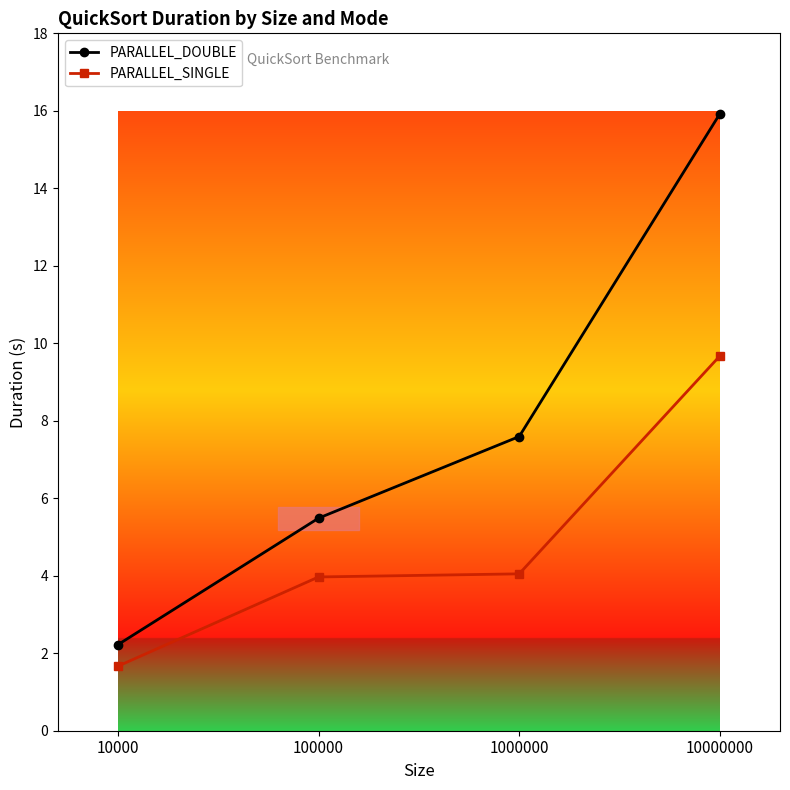

At which label does PARALLEL_SINGLE reach its peak?

10000000